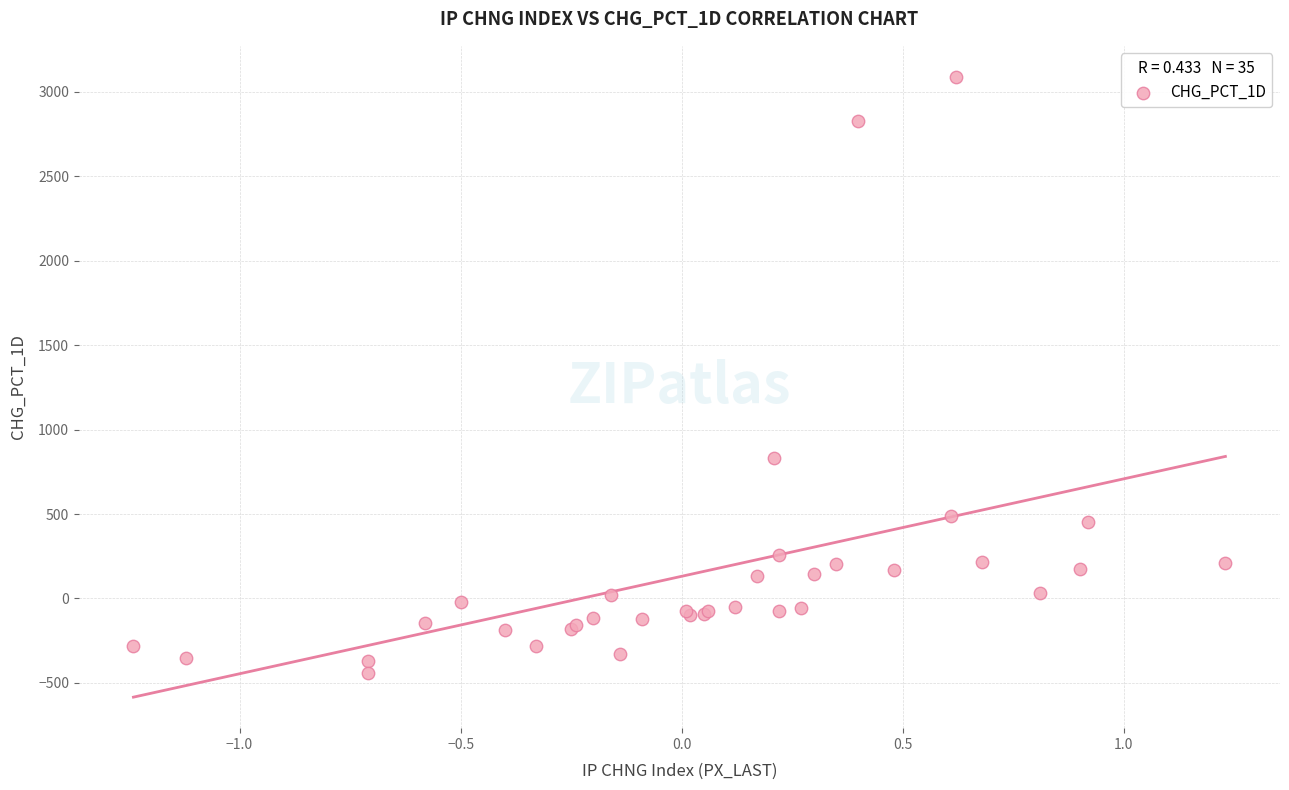

What Y value in the scatter plot is closest to 1323?

829.8